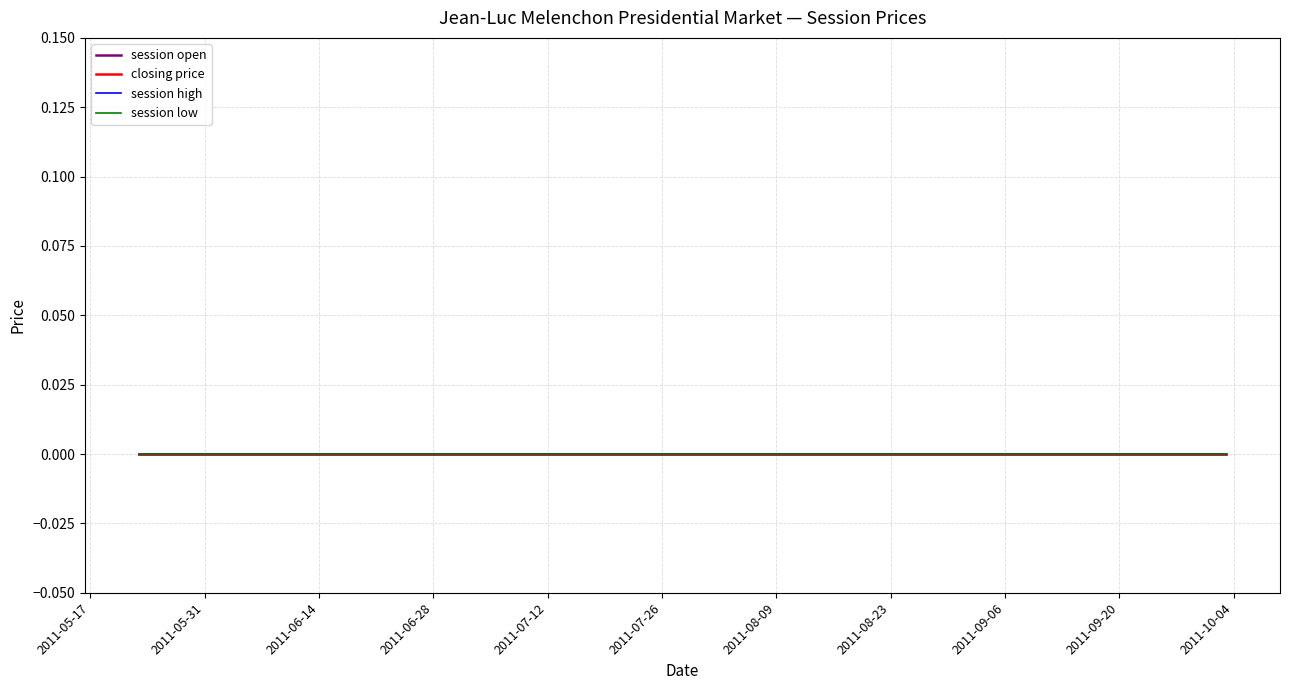

True or false: session open and closing price intersect in this chart.

False